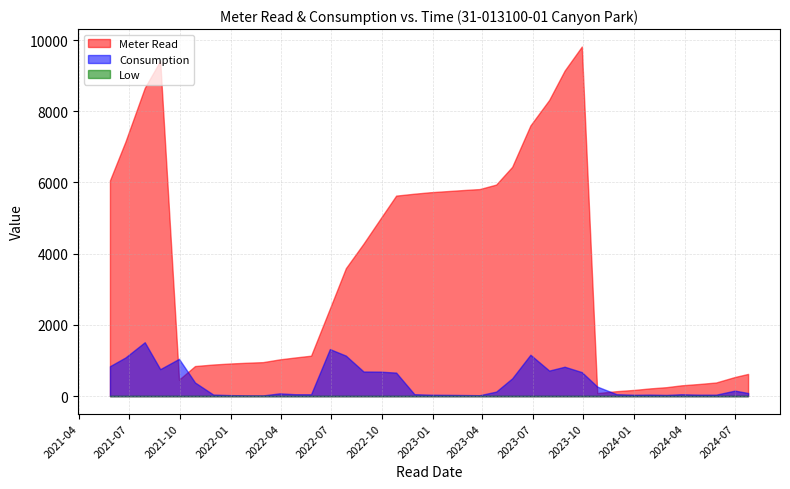

How many data points in Consumption are less than 87?

19